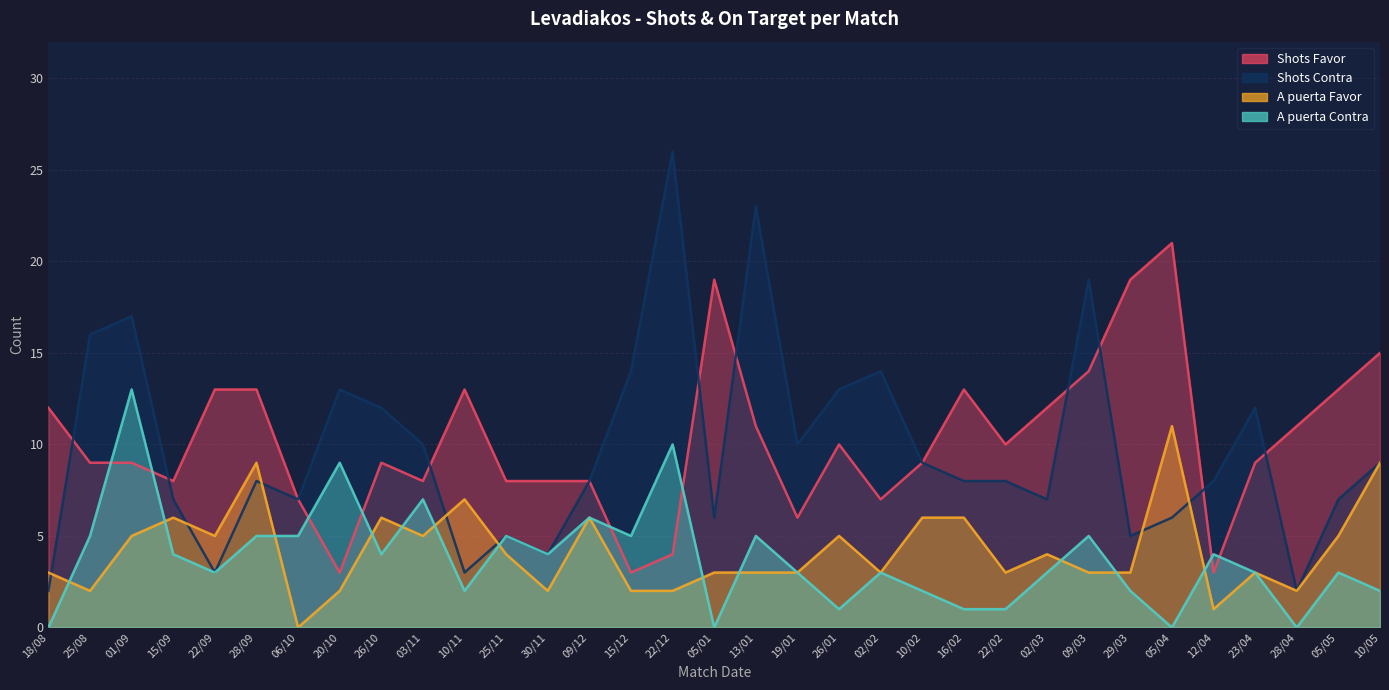

Which label corresponds to the largest value in the chart?

22/12